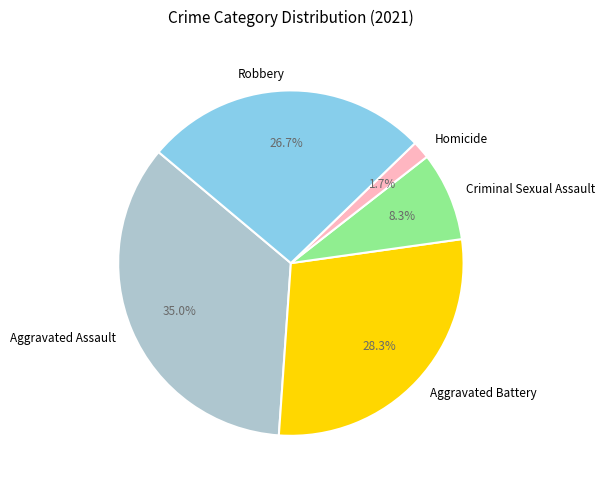

What is the ratio of the value at Homicide to the value at Robbery?

0.1